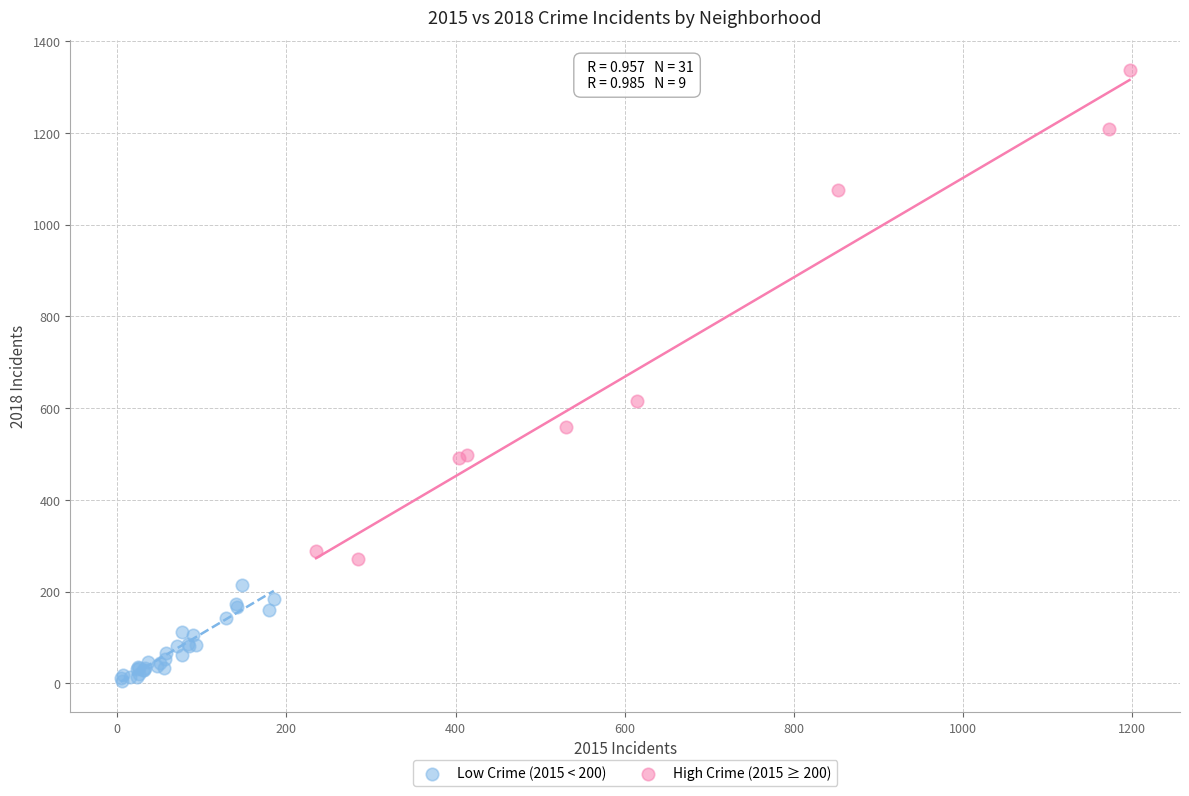

Which series has the largest Y range (max minus min)?

High Crime (2015 ≥ 200)